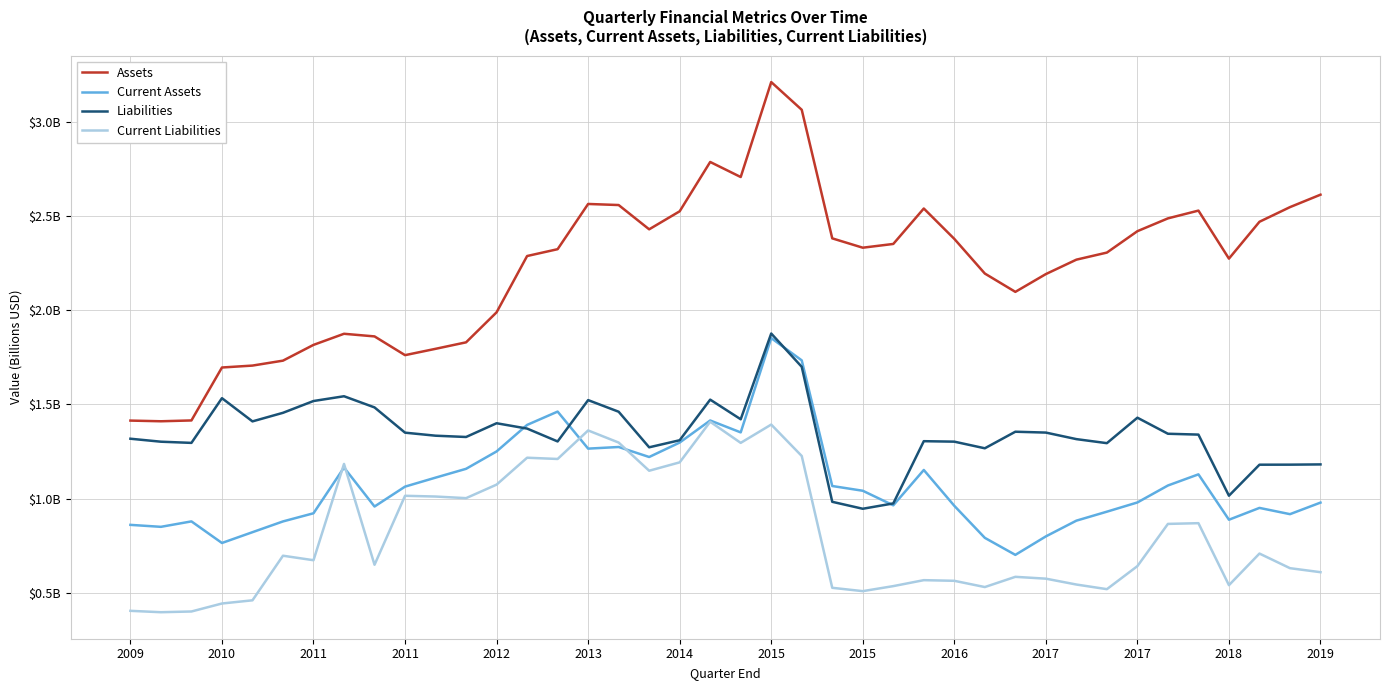

True or false: Liabilities has more than 1 interior local peaks.

True